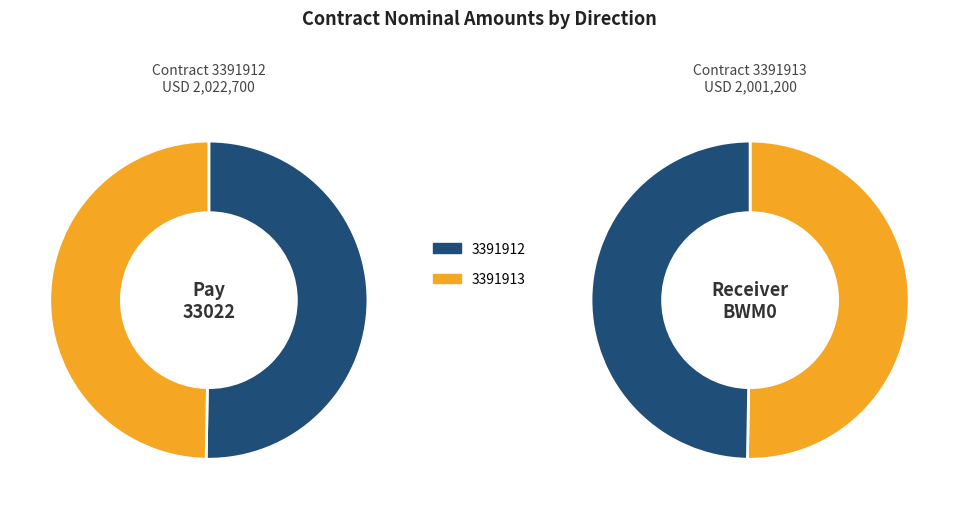

Which slice is the smallest?

3391913